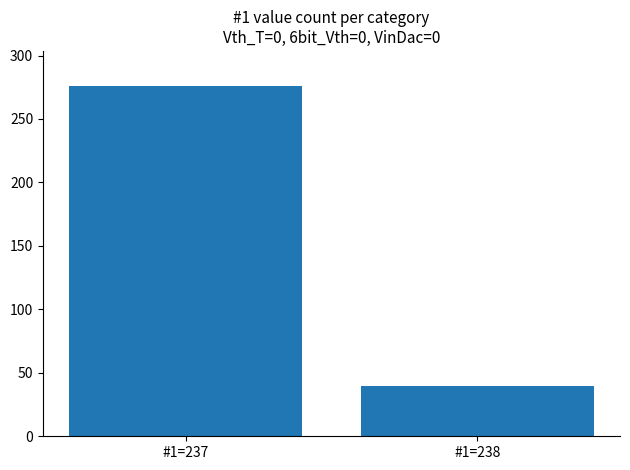

What is the difference between the values at #1=237 and #1=238?

236